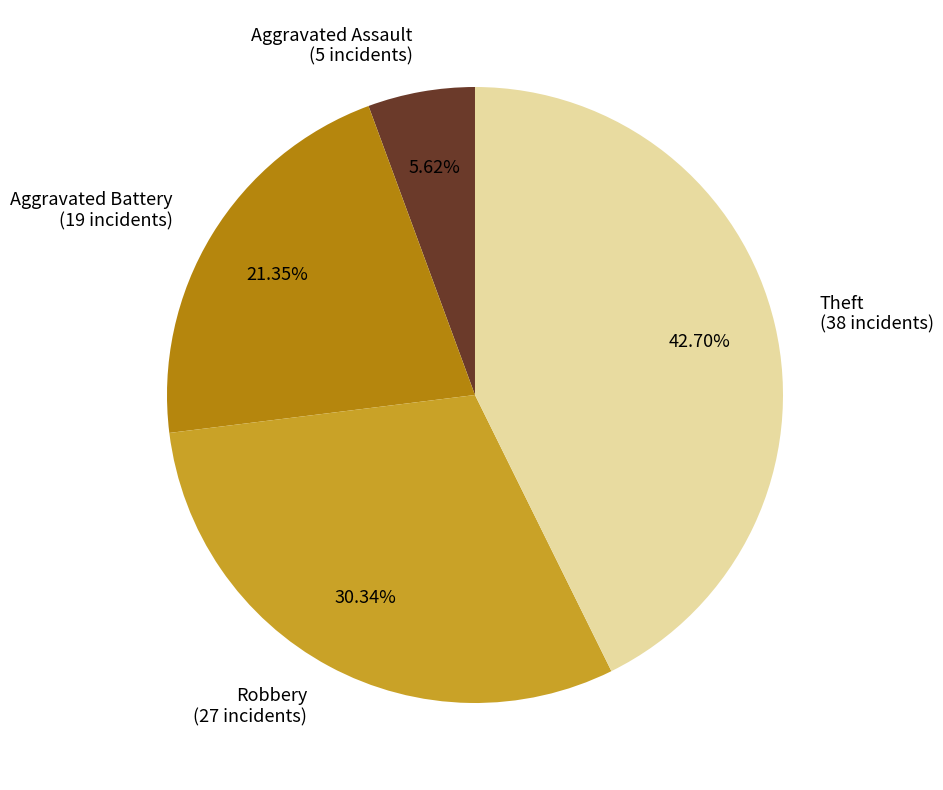

Which has a higher value, Theft or Aggravated Assault?

Theft